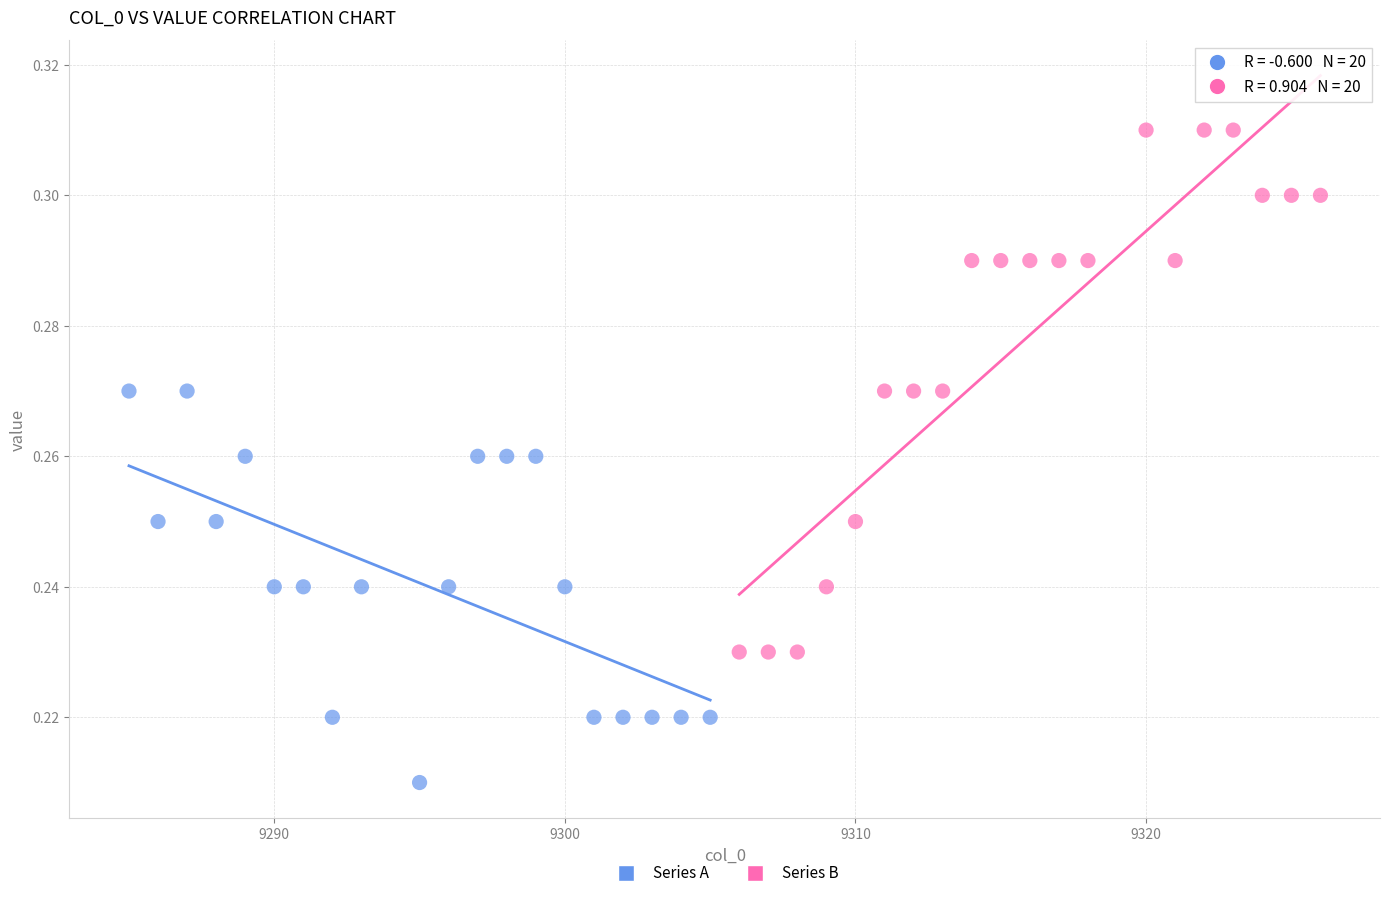

What are all the series names shown in the legend?

Series A, Series B